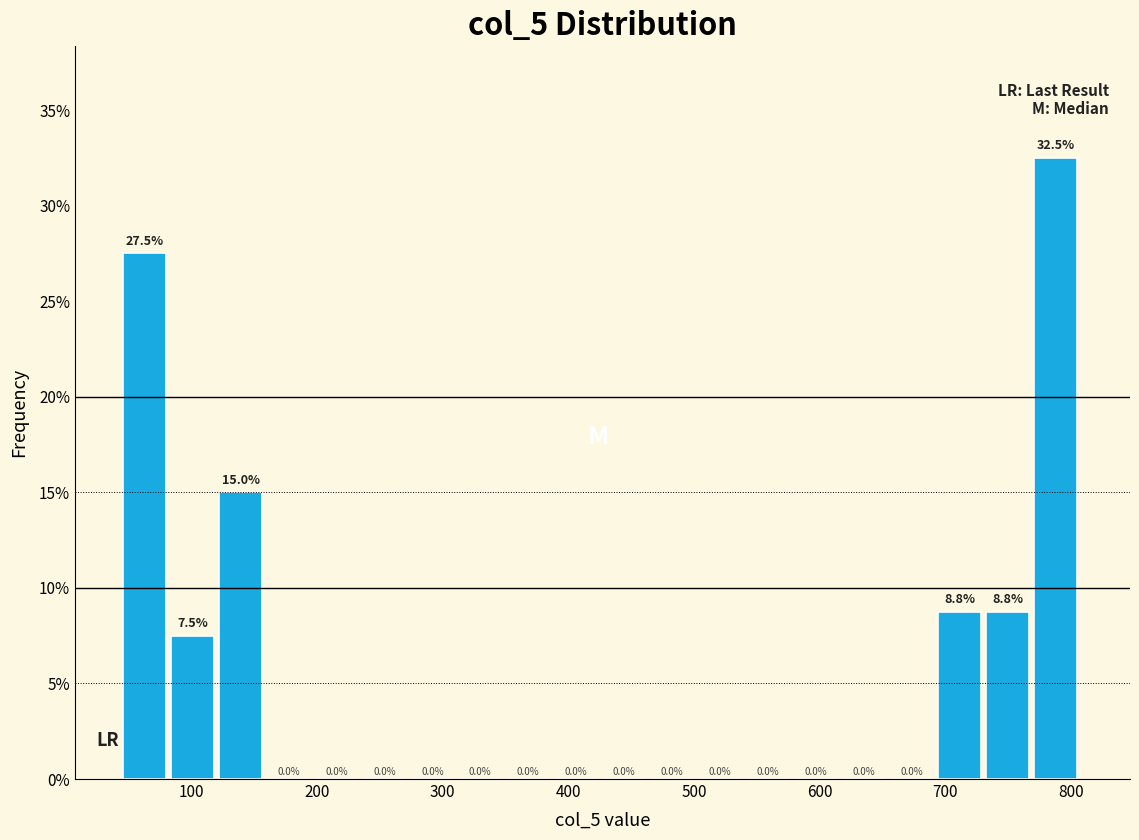

Around what value on the x-axis is the tallest bar? Give the approximate position of its centre, as read against the axis.

790